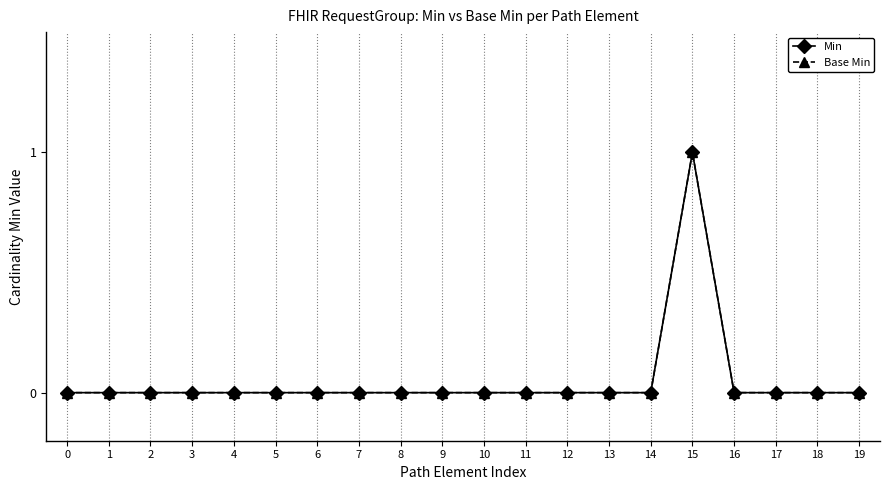

Rank the series at 14 from lowest to highest value.

Min, Base Min